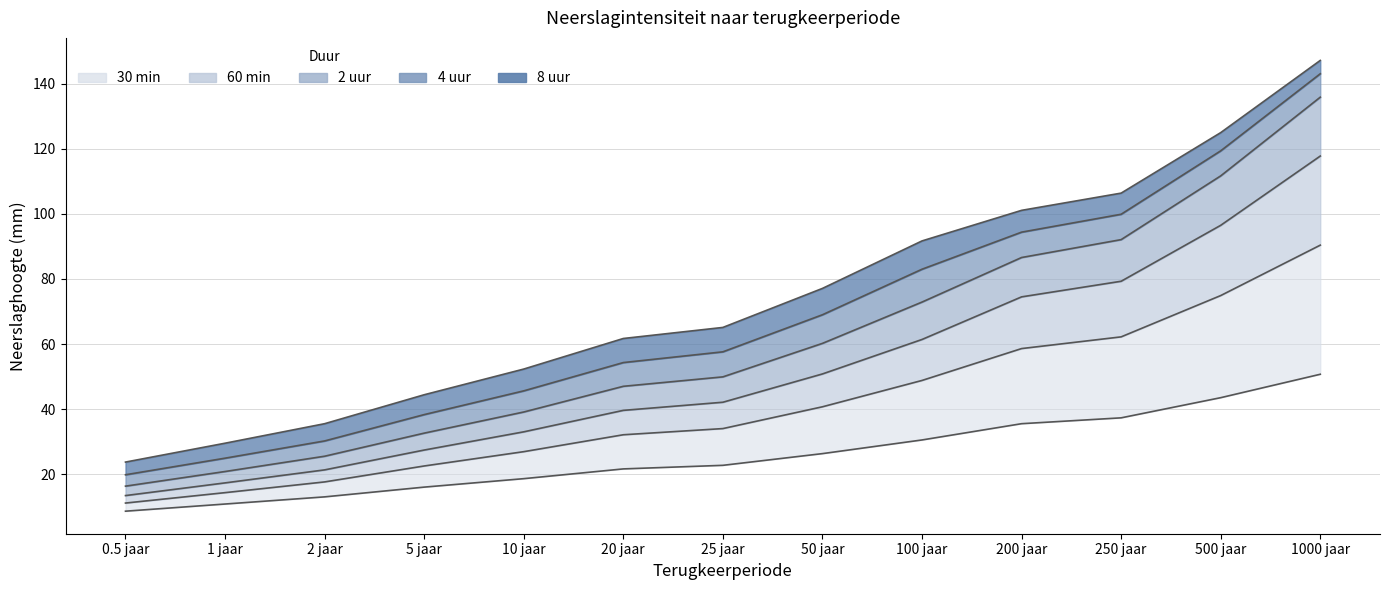

At which label does 30 min reach its minimum?

0.5 jaar